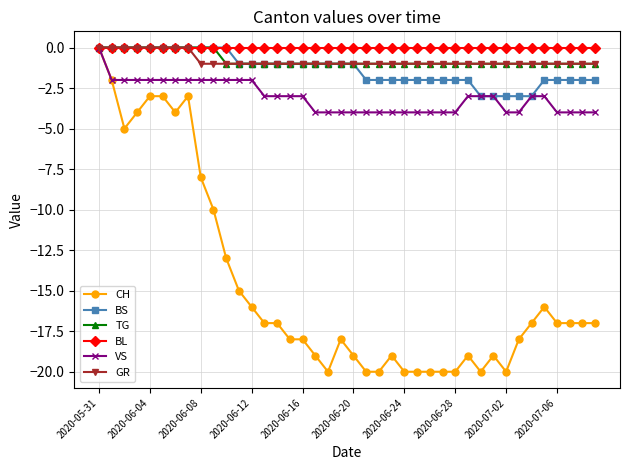

What are all the series names shown in the legend?

CH, BS, TG, BL, VS, GR